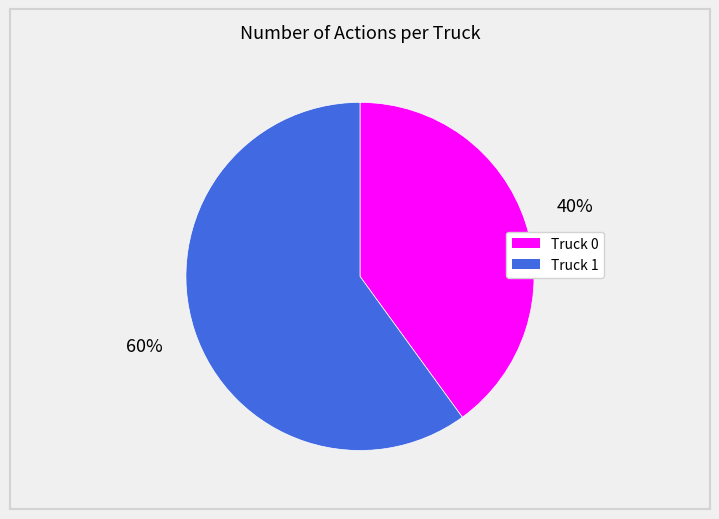

Which category has the smallest portion of the pie?

Truck 0